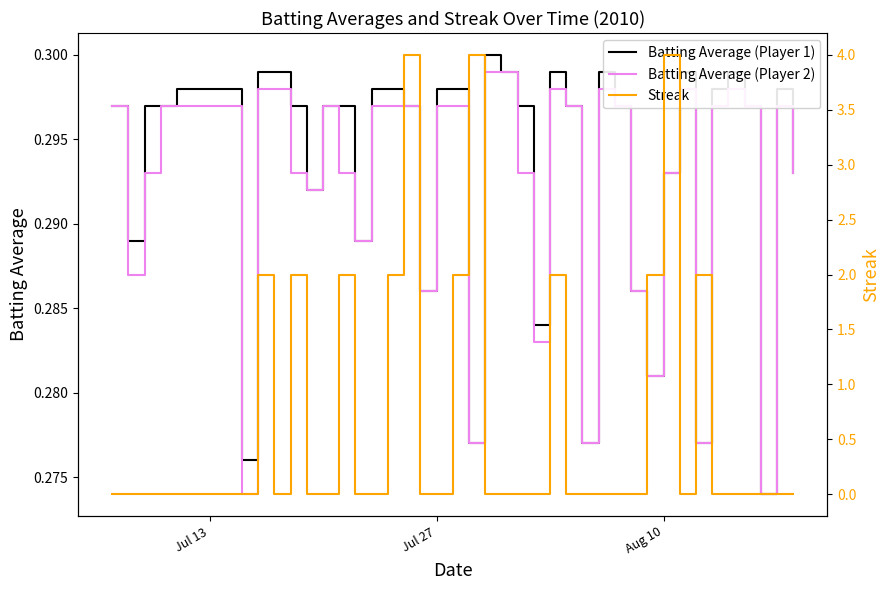

Count the Streak values in the range 0 to 2.

37